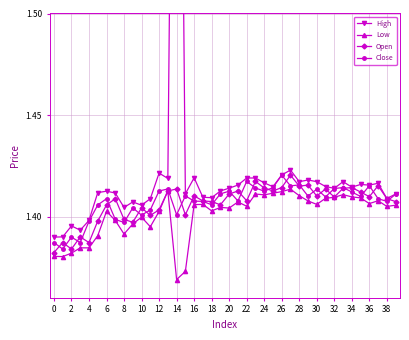

Reading left to right, what are all the values shown in this chart?

High: 1.4	1.4	1.4	1.4	1.4	1.4	1.4	1.4	1.4	1.4	1.4	1.4	1.4	1.4	1.9	1.4	1.4	1.4	1.4	1.4	1.4	1.4	1.4	1.4	1.4	1.4	1.4	1.4	1.4	1.4	1.4	1.4	1.4	1.4	1.4	1.4	1.4	1.4	1.4	1.4
Low: 1.4	1.4	1.4	1.4	1.4	1.4	1.4	1.4	1.4	1.4	1.4	1.4	1.4	1.4	1.4	1.4	1.4	1.4	1.4	1.4	1.4	1.4	1.4	1.4	1.4	1.4	1.4	1.4	1.4	1.4	1.4	1.4	1.4	1.4	1.4	1.4	1.4	1.4	1.4	1.4
Open: 1.4	1.4	1.4	1.4	1.4	1.4	1.4	1.4	1.4	1.4	1.4	1.4	1.4	1.4	1.4	1.4	1.4	1.4	1.4	1.4	1.4	1.4	1.4	1.4	1.4	1.4	1.4	1.4	1.4	1.4	1.4	1.4	1.4	1.4	1.4	1.4	1.4	1.4	1.4	1.4
Close: 1.4	1.4	1.4	1.4	1.4	1.4	1.4	1.4	1.4	1.4	1.4	1.4	1.4	1.4	1.4	1.4	1.4	1.4	1.4	1.4	1.4	1.4	1.4	1.4	1.4	1.4	1.4	1.4	1.4	1.4	1.4	1.4	1.4	1.4	1.4	1.4	1.4	1.4	1.4	1.4